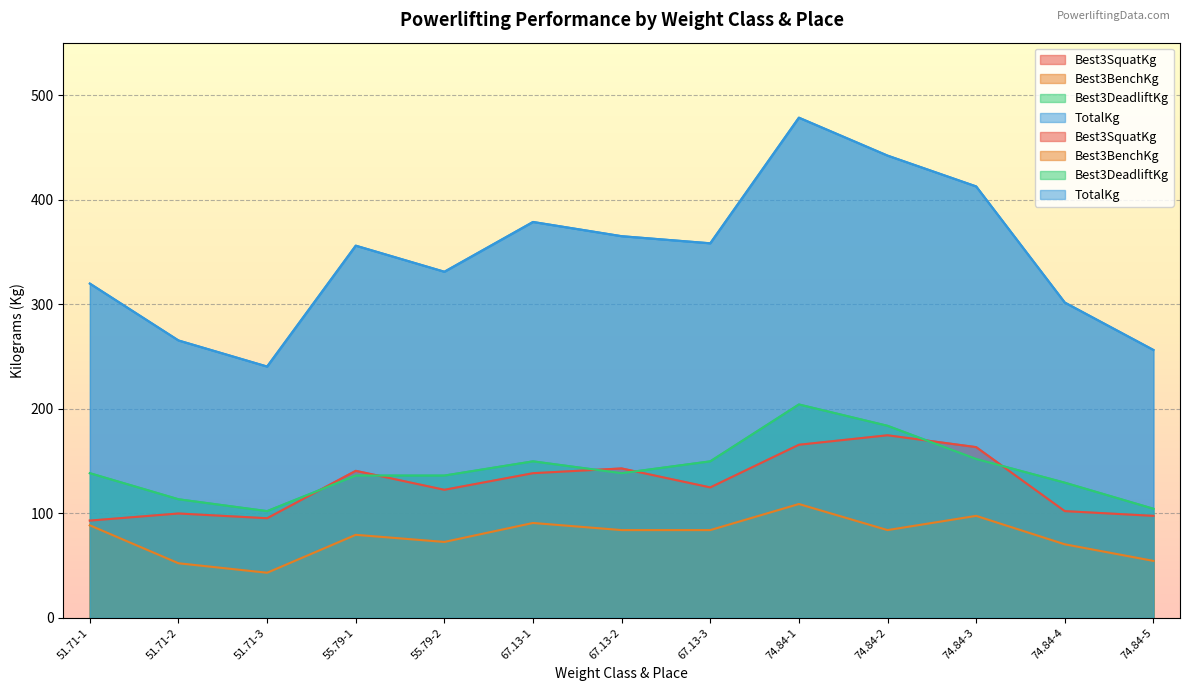

How many values in the Best3SquatKg series are below 124?

6